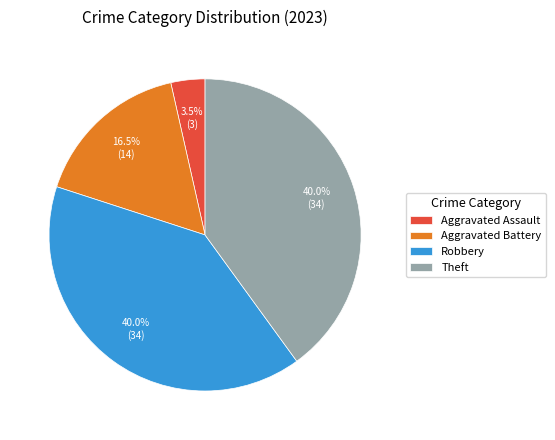

Does Aggravated Assault represent more than half of the total?

No